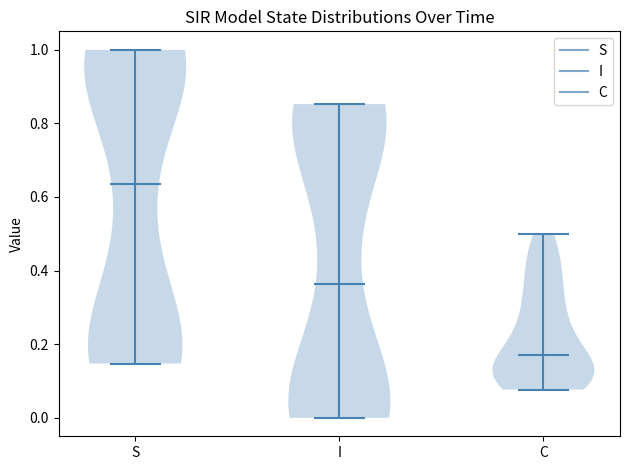

Reading left to right, read every violin against the y-axis: where its median line is, and the lowest and highest points it reaches. The values are not printed on the chart, so give them approximately, as read against the axis.

S: median line 0.64, lowest point 0.14, highest point 1.00
I: median line 0.36, lowest point 0.00, highest point 0.86
C: median line 0.18, lowest point 0.08, highest point 0.50